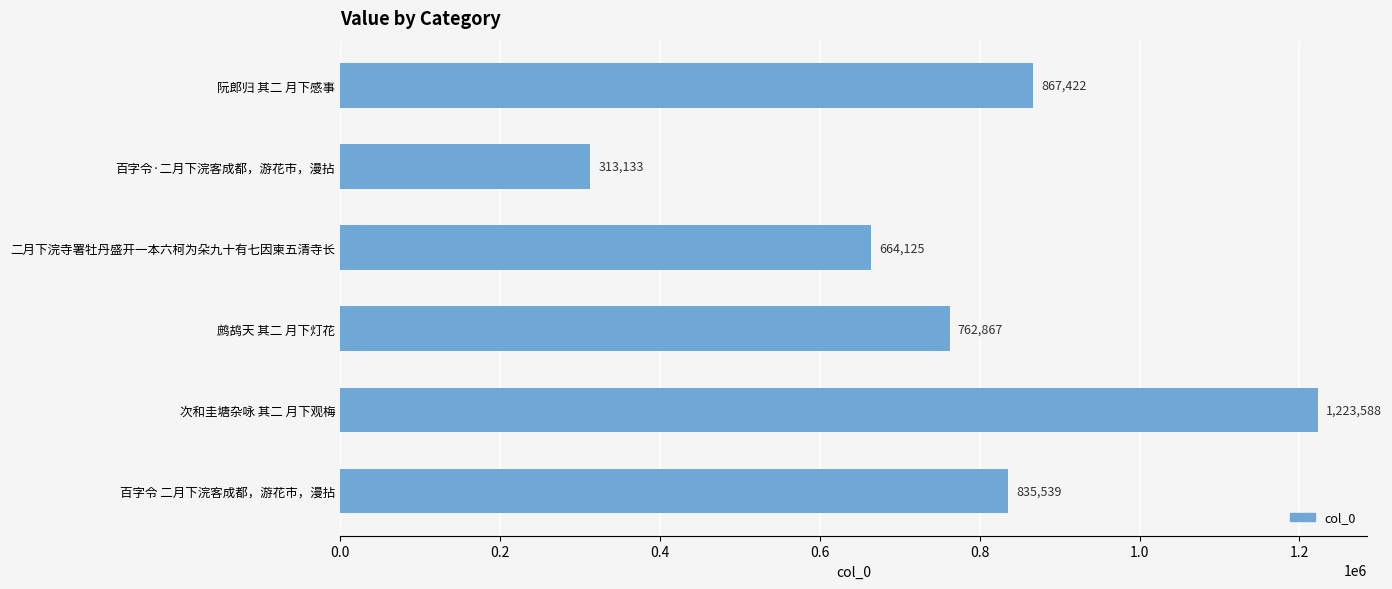

Reading top to bottom, what are all the values shown in this chart?

阮郎归 其二 月下感事=867422	百字令·二月下浣客成都，游花市，漫拈=313133	二月下浣寺署牡丹盛开一本六柯为朵九十有七因柬五清寺长=664125	鹧鸪天 其二 月下灯花=762867	次和圭塘杂咏 其二 月下观梅=1223588	百字令 二月下浣客成都，游花市，漫拈=835539